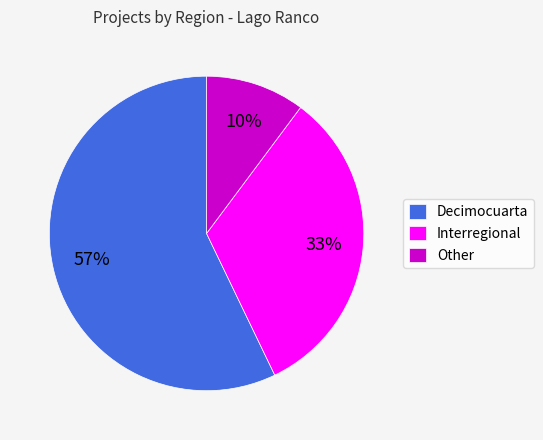

Is it true that Interregional is 33% of the pie?

True